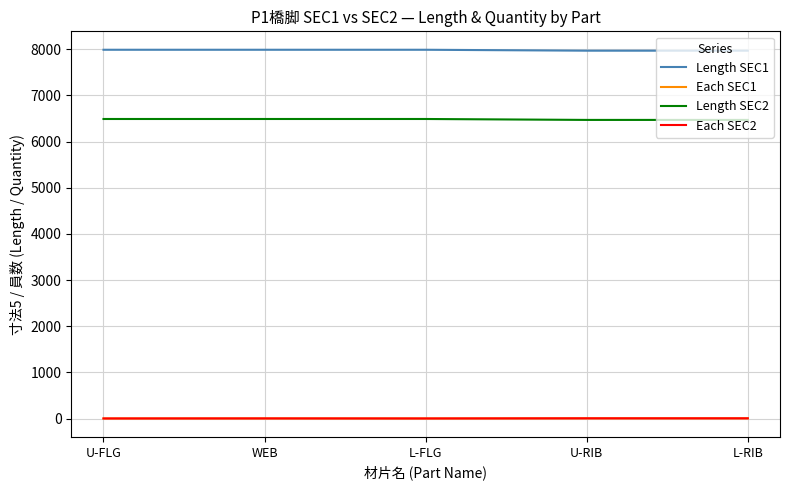

Which series changed the most between U-FLG and U-RIB?

Length SEC1